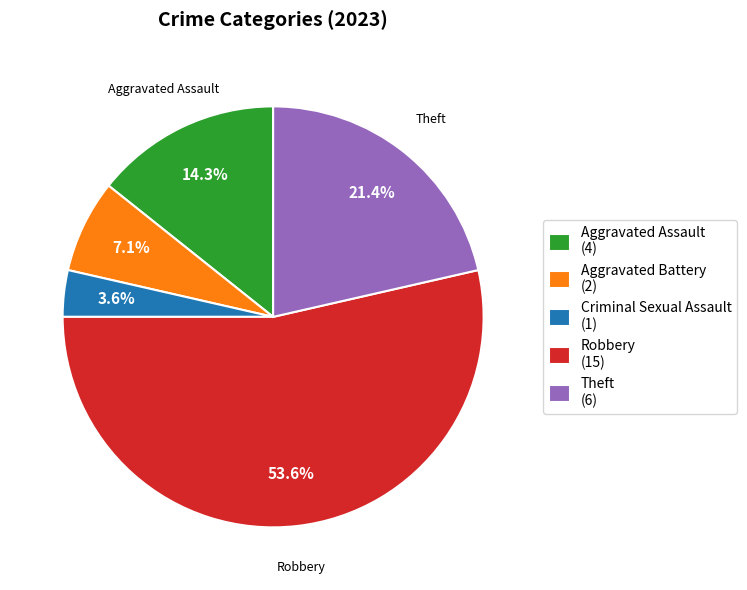

What percentage is the Robbery slice, to the nearest percent?

54%